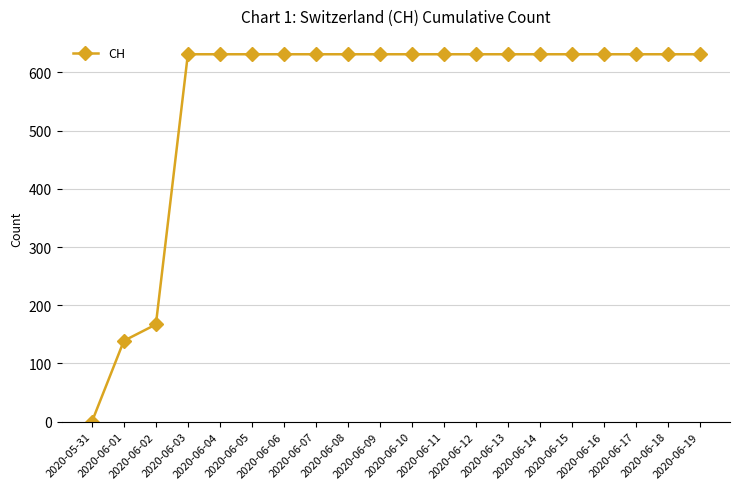

What is the label of the 12th point from the right?

2020-06-08